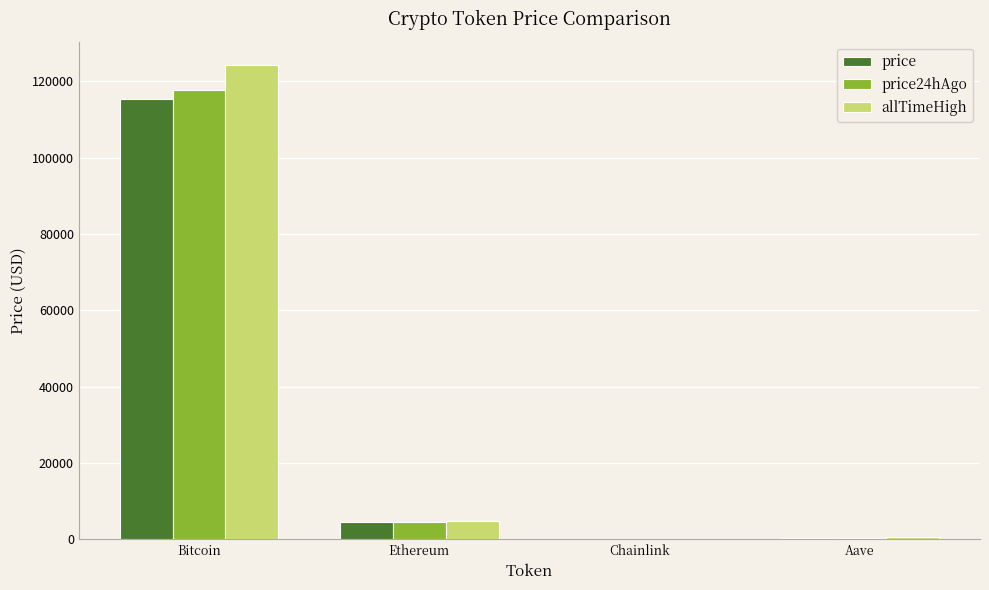

Between Ethereum and Aave, which series saw the biggest shift?

price24hAgo